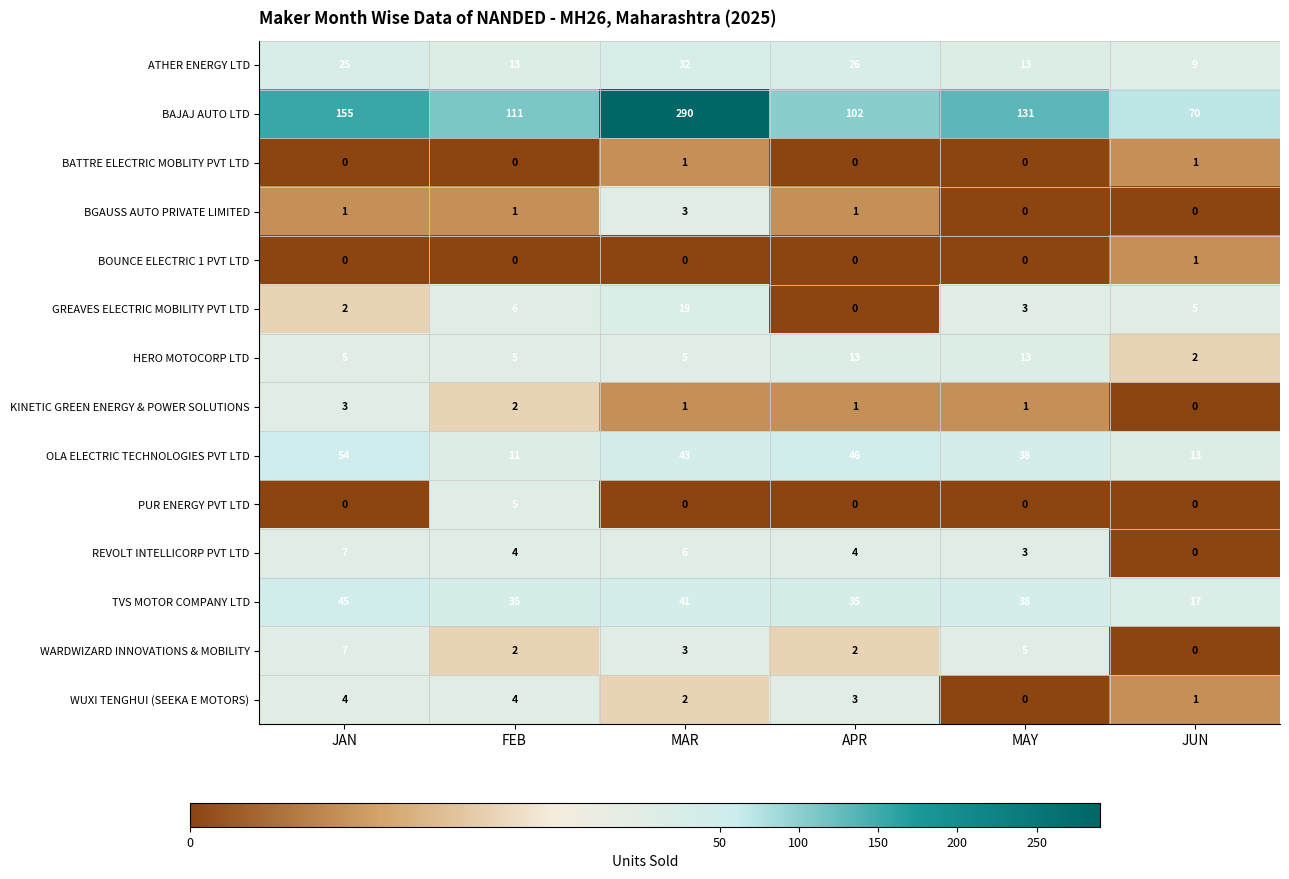

Which series has the largest total across all categories?

BAJAJ AUTO LTD